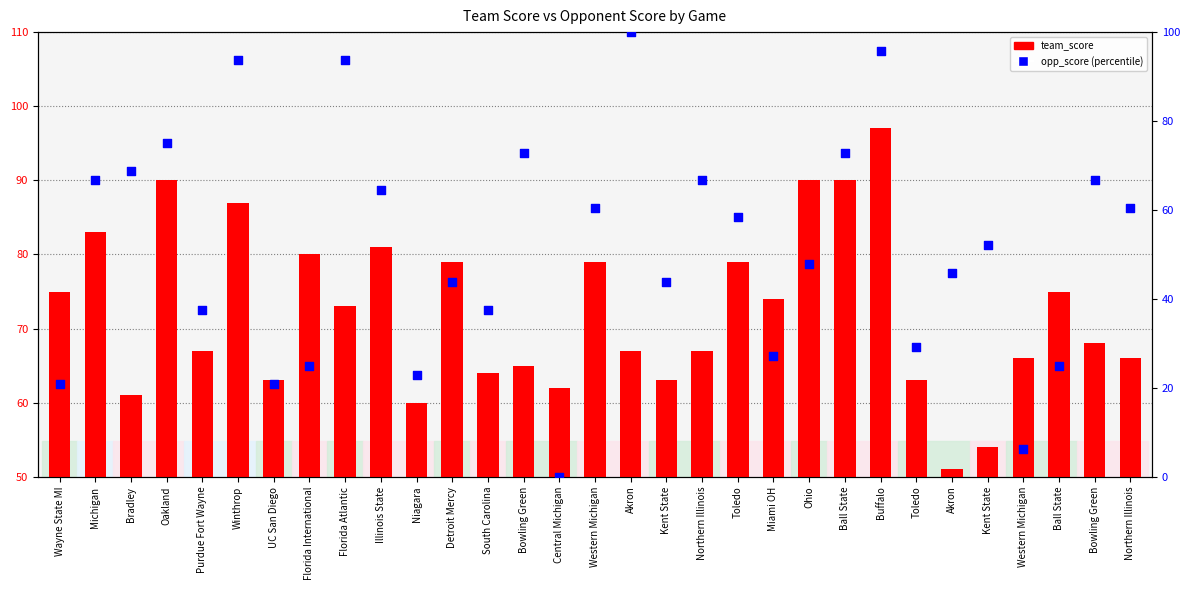

Which series contains the lowest Y value?

opp_score